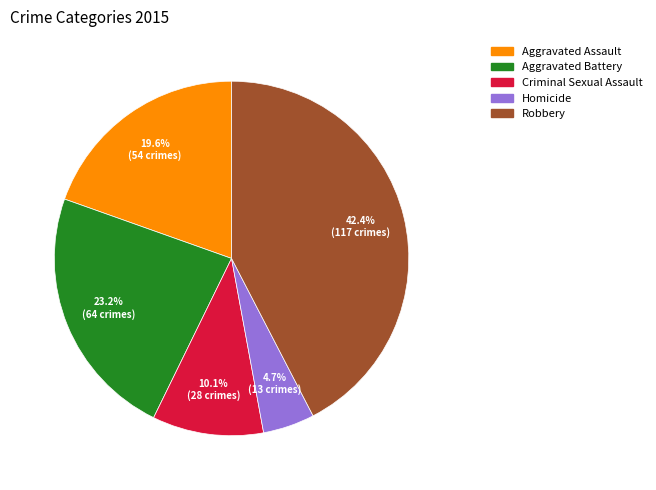

What portion of the pie excludes Aggravated Assault?

80.4%